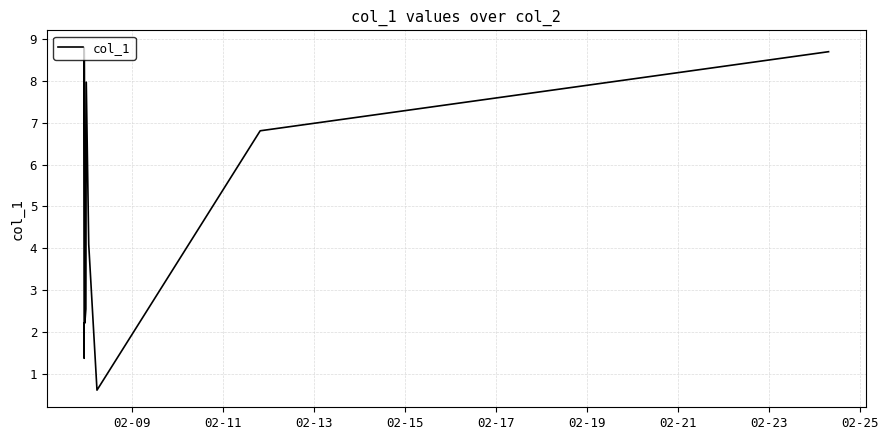

What is the maximum value shown in the chart?

8.8